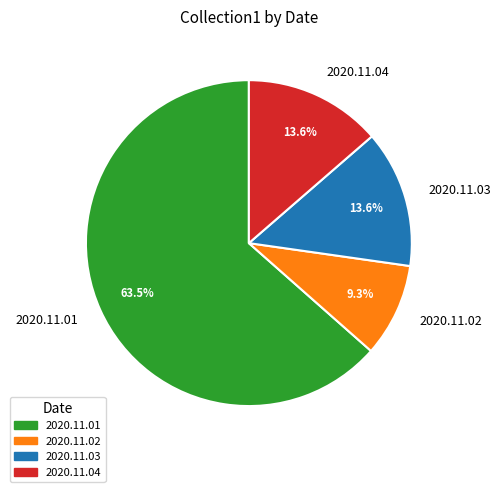

Which has a higher value, 2020.11.04 or 2020.11.02?

2020.11.04